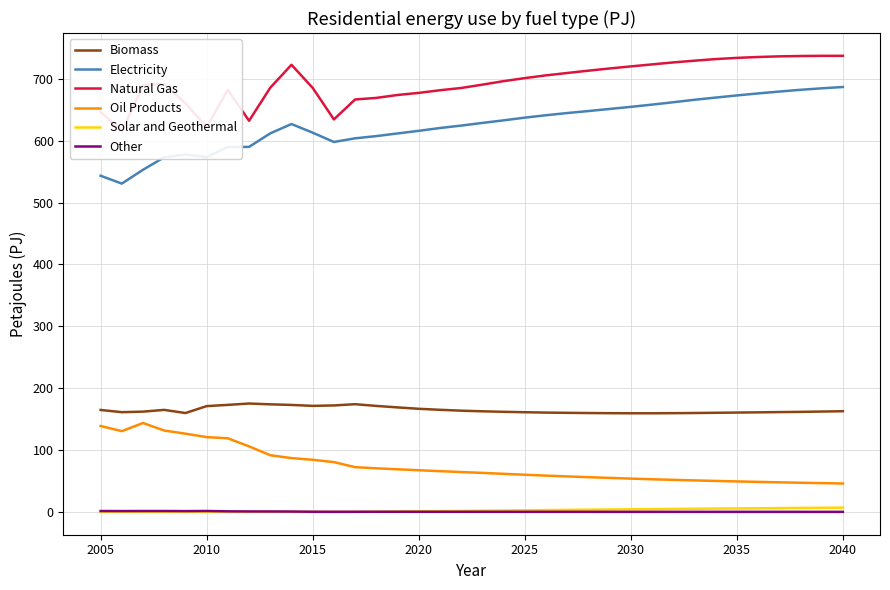

What is the lowest value of the Oil Products series?

45.9